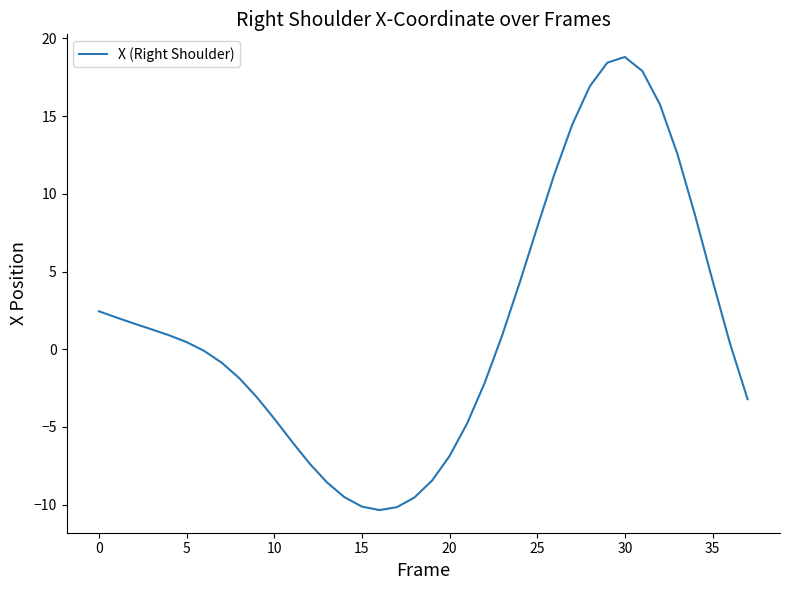

What is the greatest value displayed?

18.8